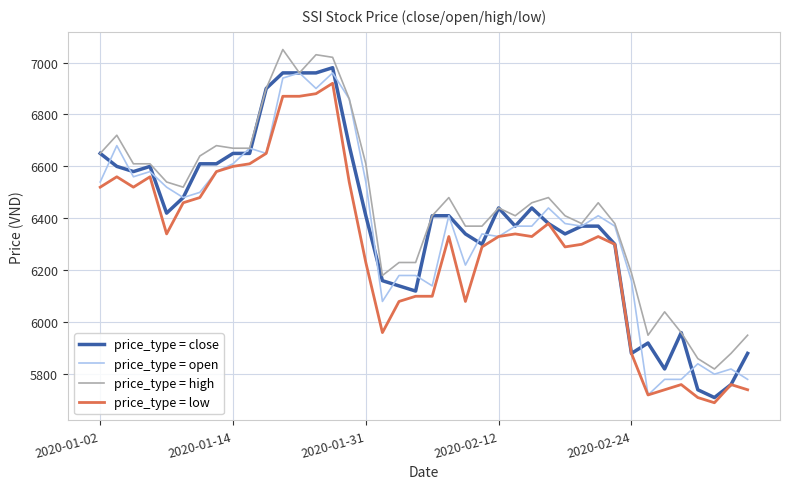

What is the sum of all price_type = high values?

258080